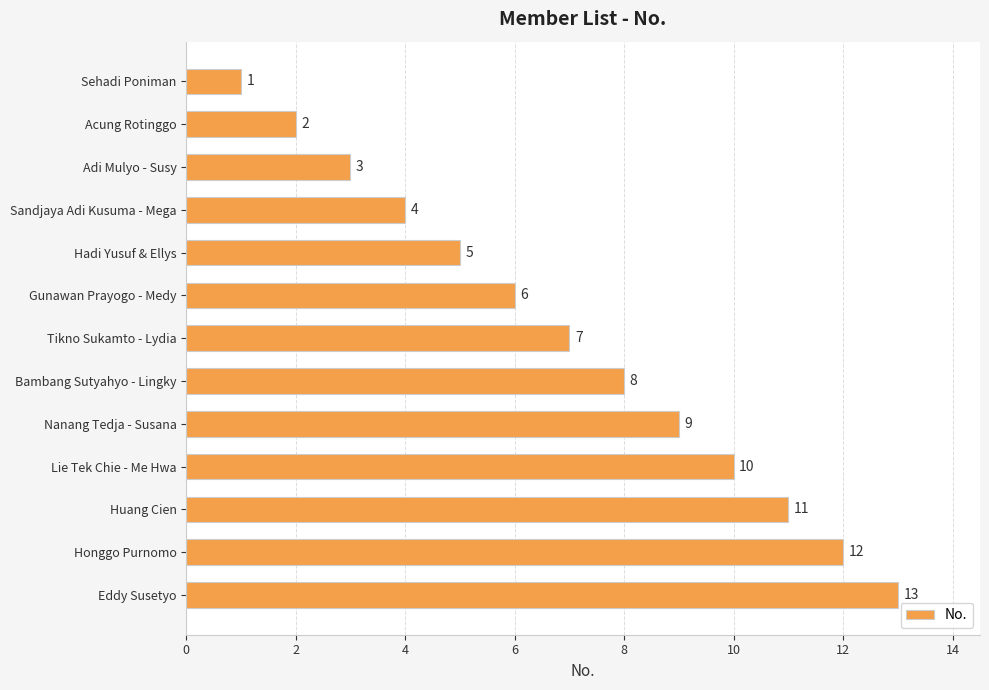

True or false: the data shows 3 at Adi Mulyo - Susy.

True